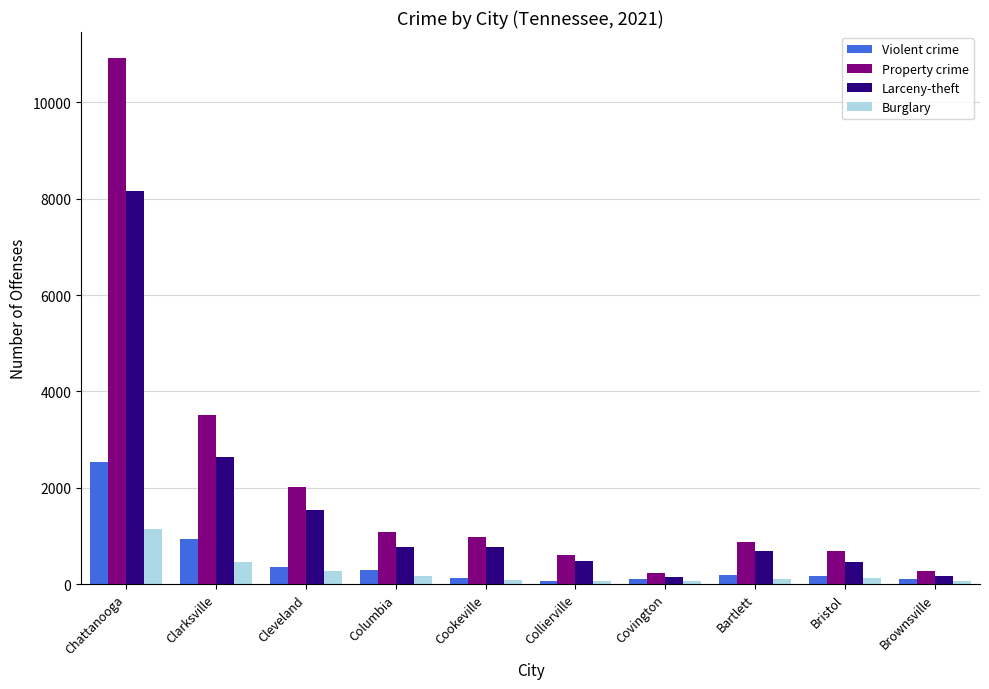

The Violent crime series shows 191 at Bartlett. True or false?

True